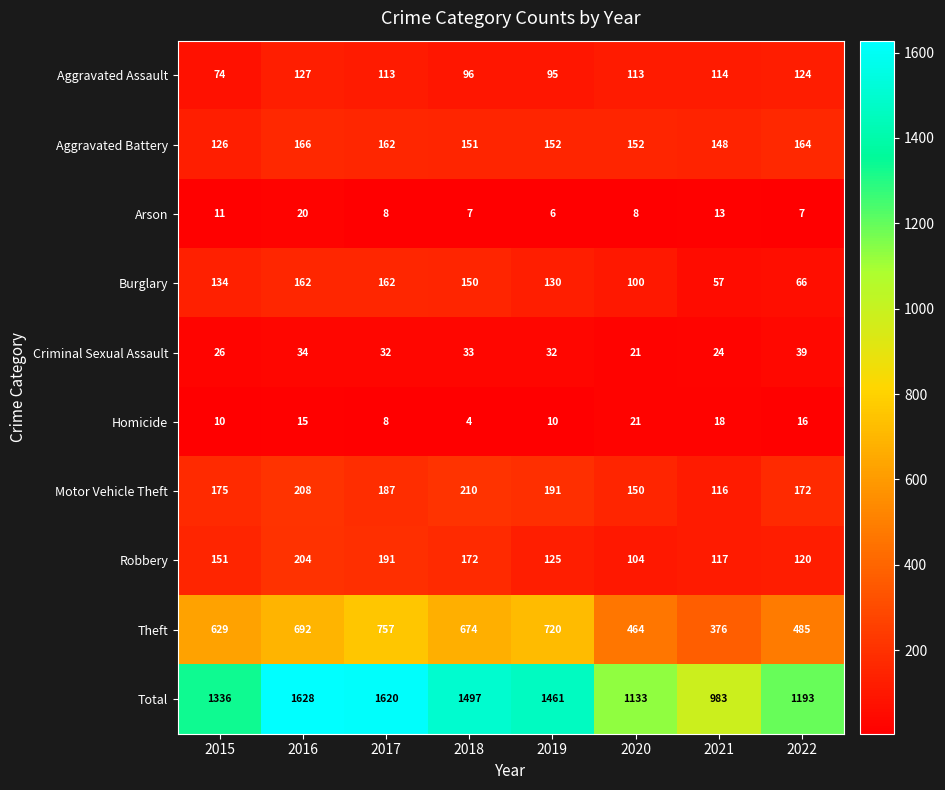

What is the total value across all series at 2015?

2672